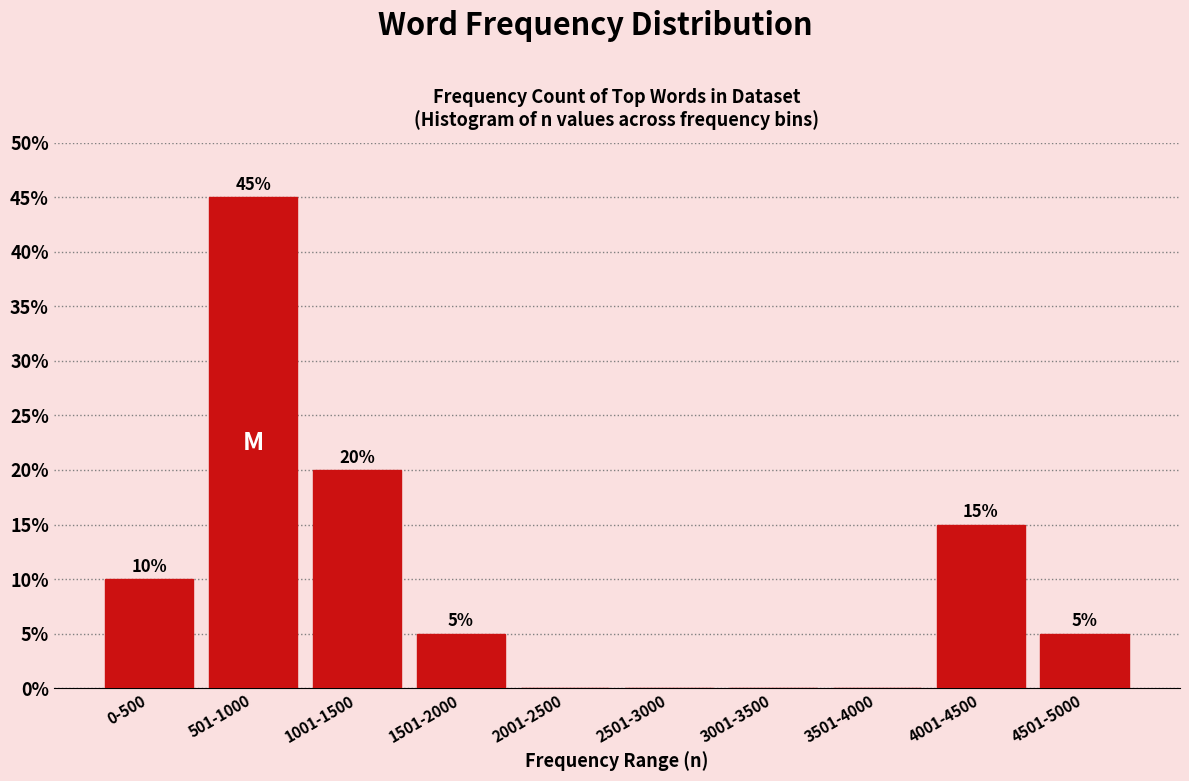

Reading left to right, extract all data points from this chart.

0-500=10	501-1000=45	1001-1500=20	1501-2000=5	2001-2500=0	2501-3000=0	3001-3500=0	3501-4000=0	4001-4500=15	4501-5000=5